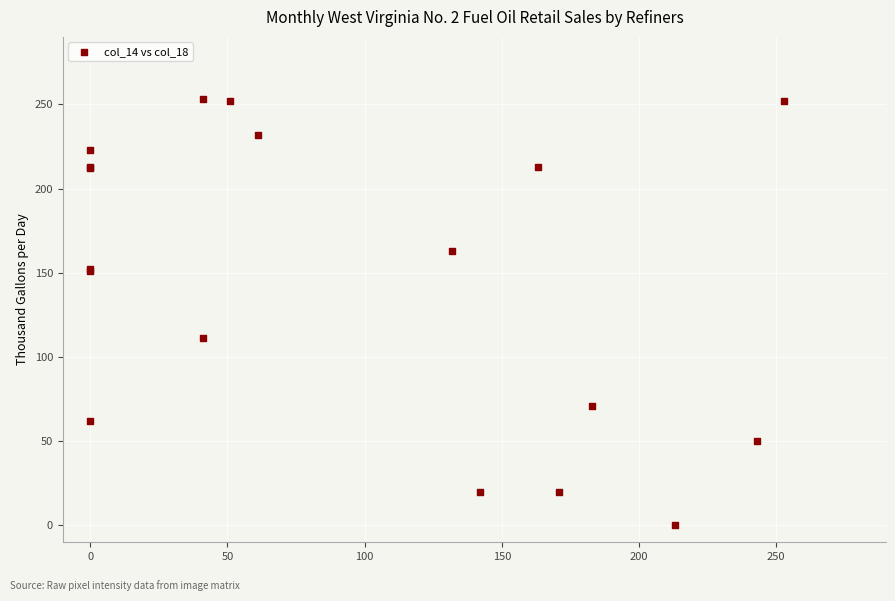

What Y value in the scatter plot is closest to 126?

111